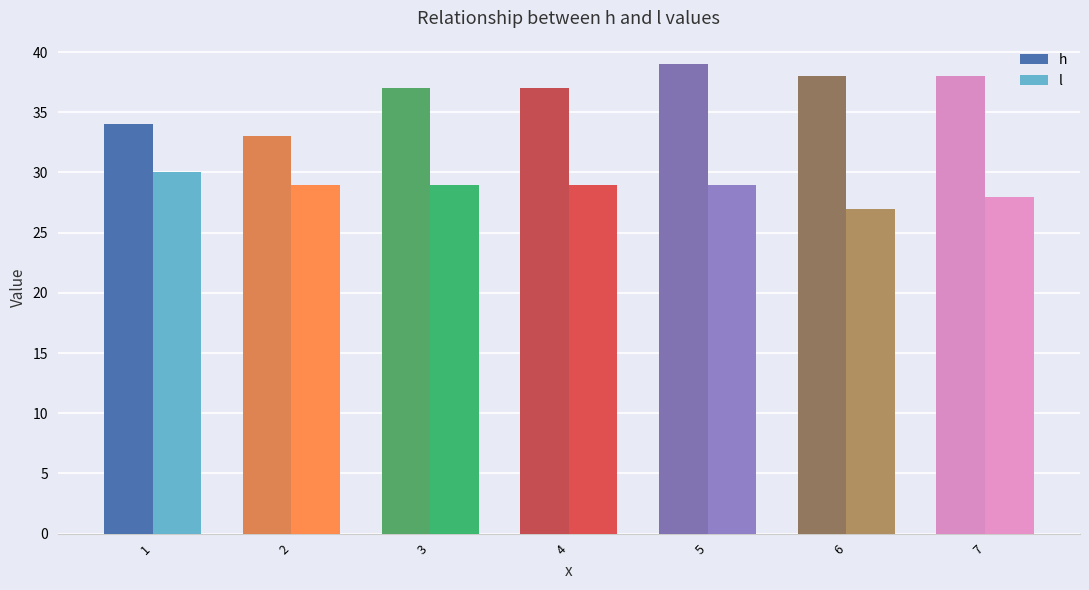

What is the spread (max minus min) of values at 3?

8